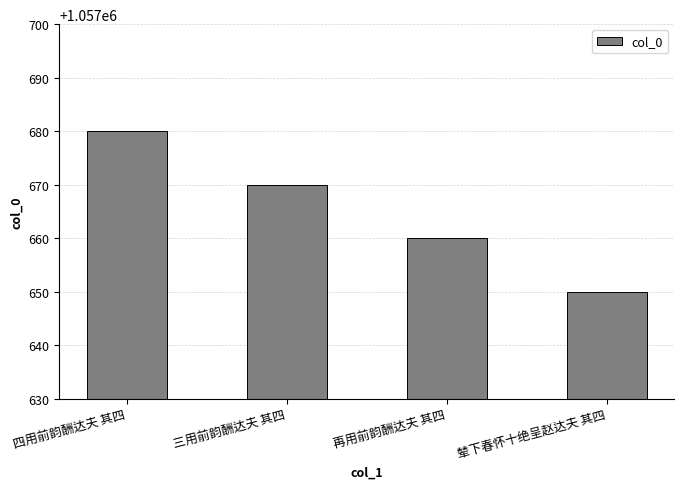

At which label does the data first exceed 1057670?

四用前韵酬达夫 其四